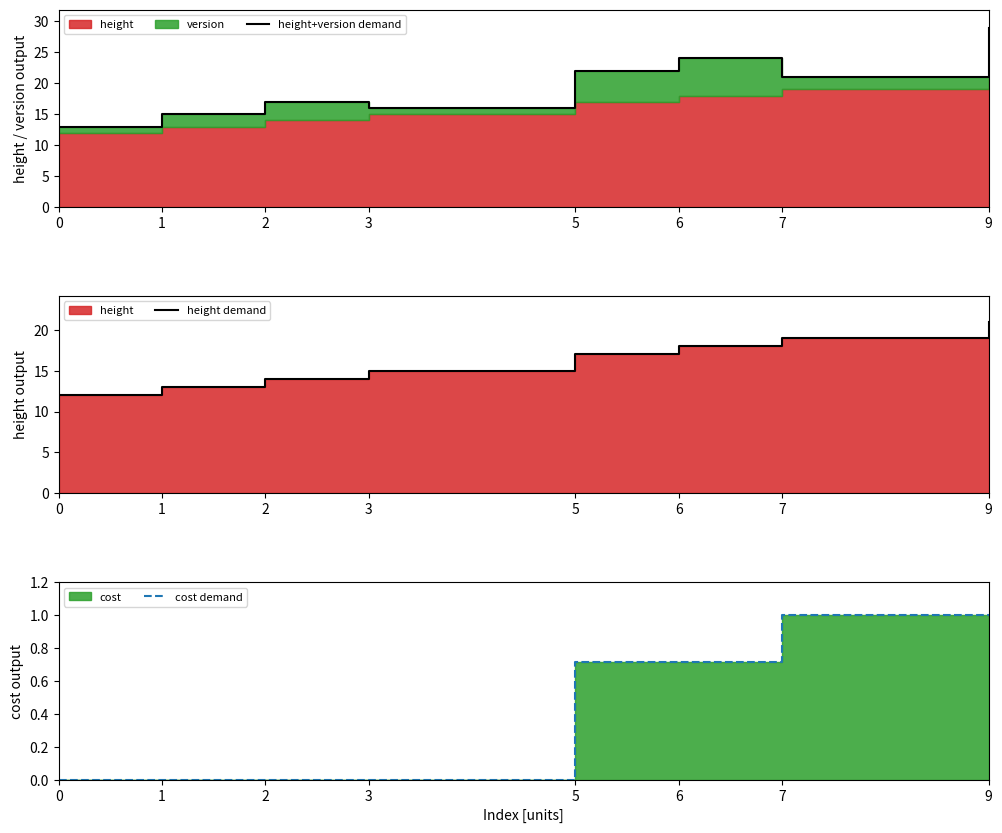

The height demand series shows 12.0 at 0. True or false?

True